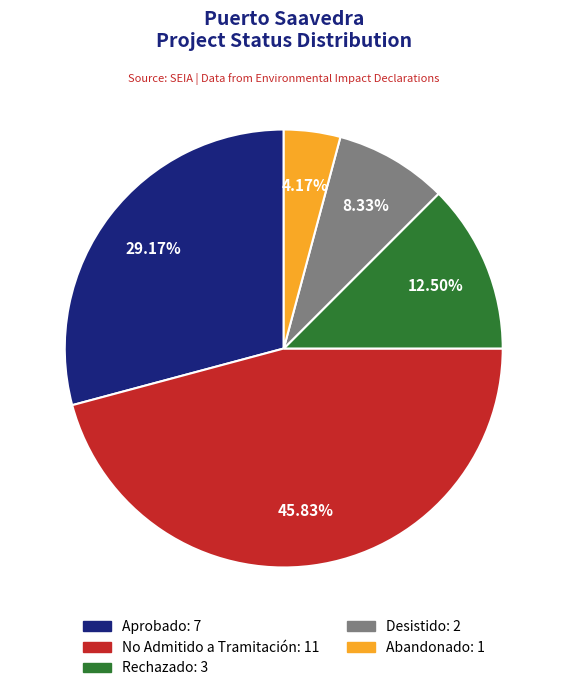

Is there any slice that represents more than half of the pie?

No